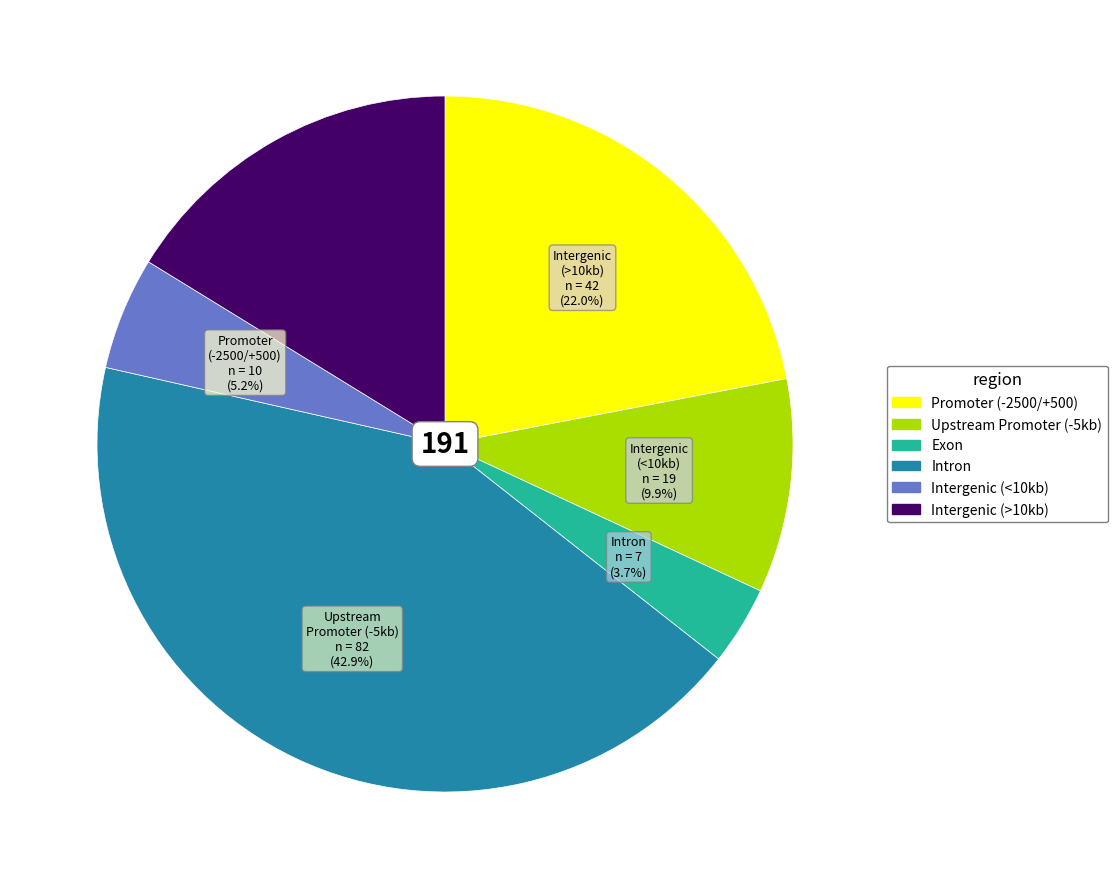

Is there any slice that represents more than half of the pie?

No